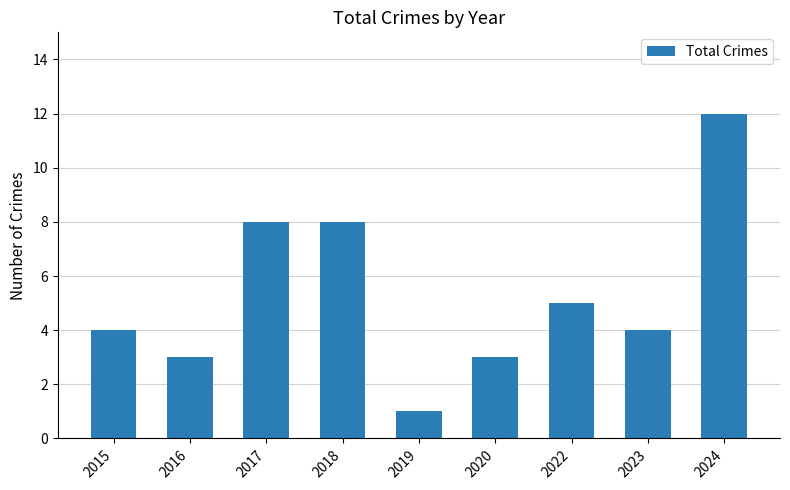

The value at 2018 is 8. True or false?

True